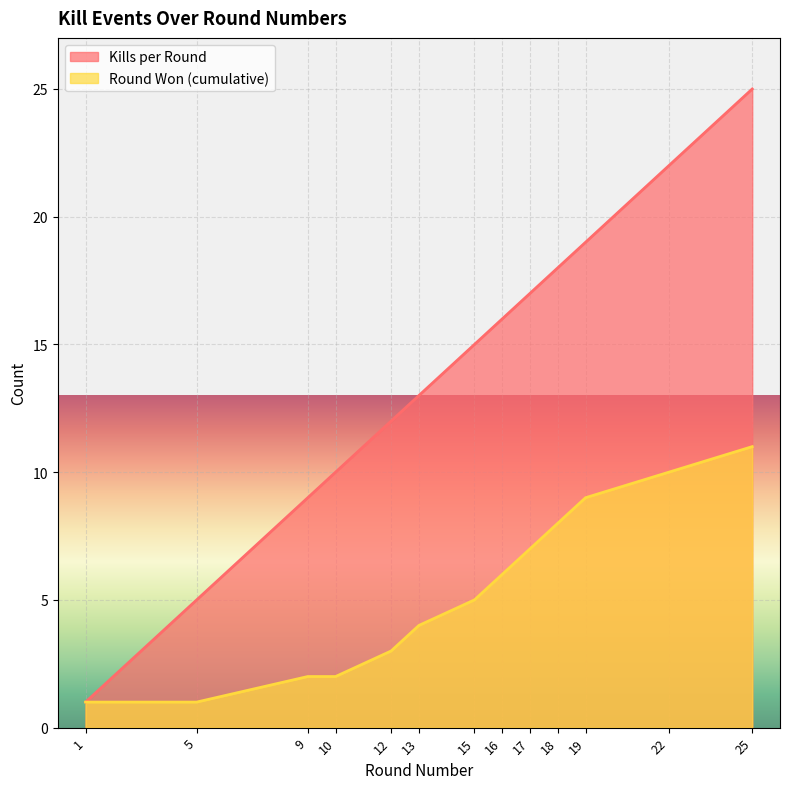

Count the Round Won (cumulative) values in the range 2 to 8.

8